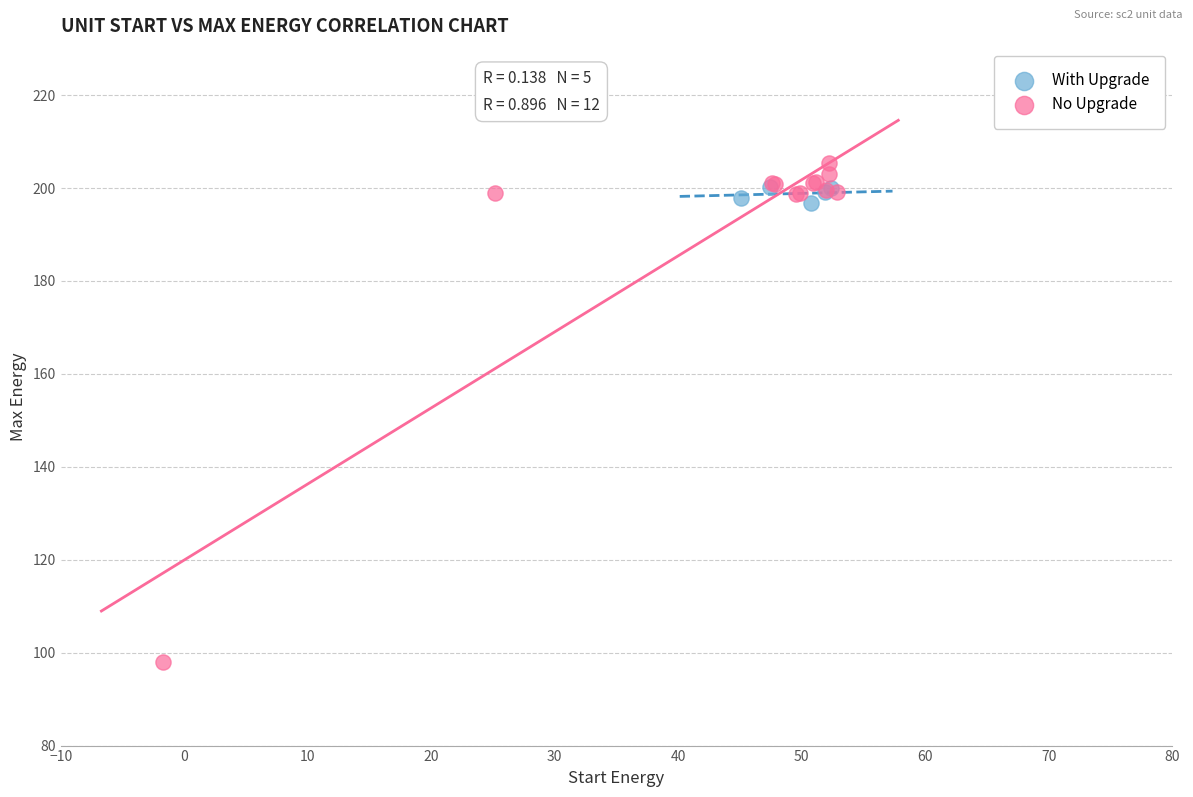

What are all the series names shown in the legend?

With Upgrade, No Upgrade